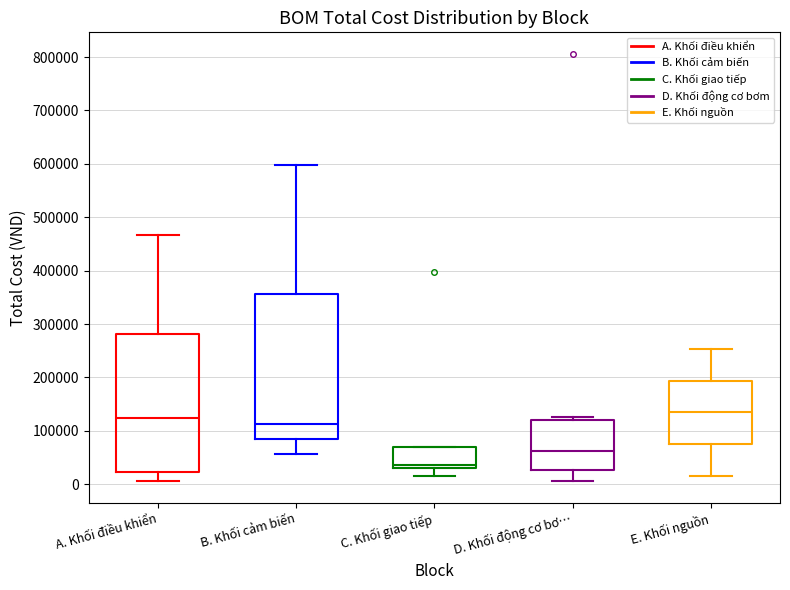

Which box is the tallest, from its lower edge to its upper edge?

B. Khối cảm biến